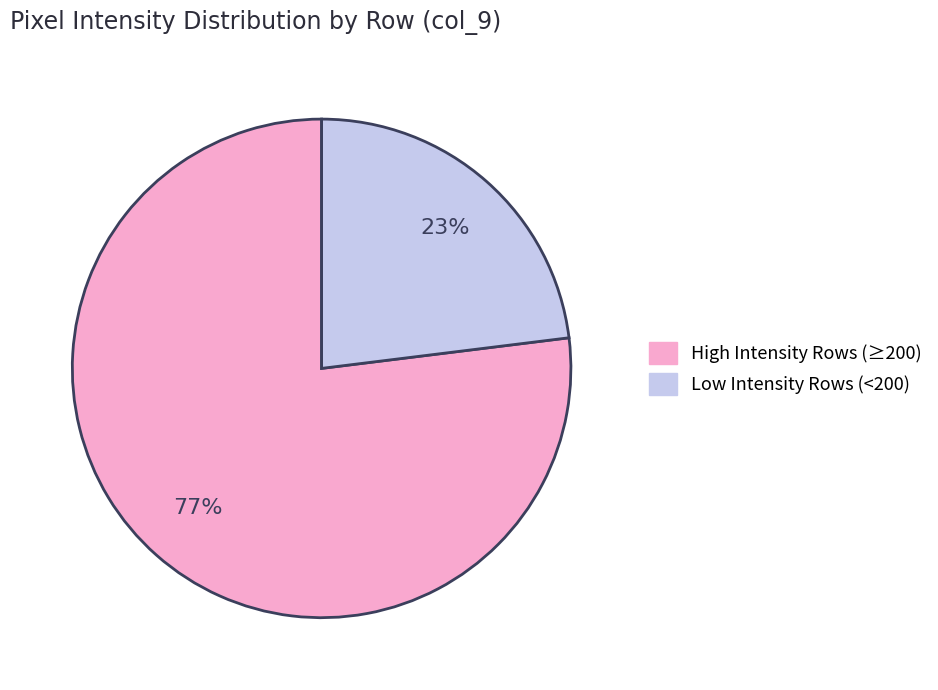

To the nearest percent, what is the average slice percentage?

50%